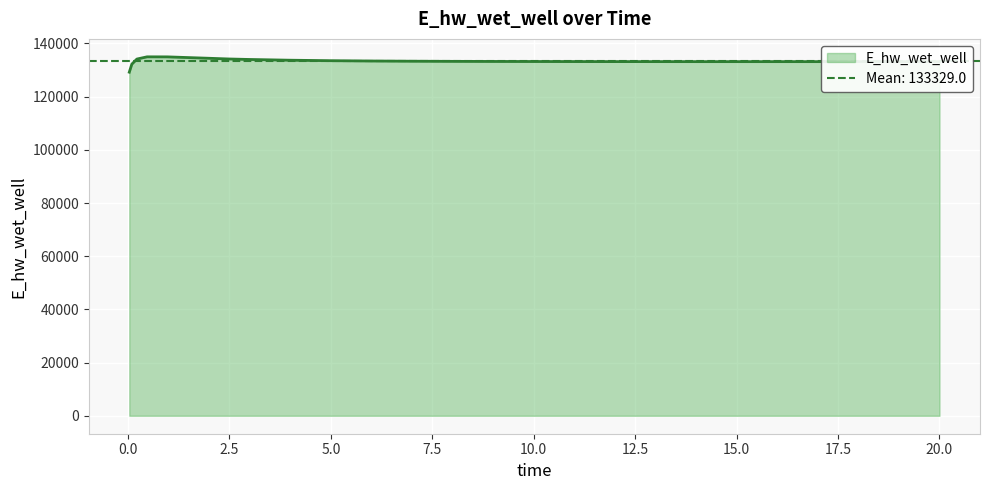

Is it true that the value at 13.96875 is 219265.3?

False